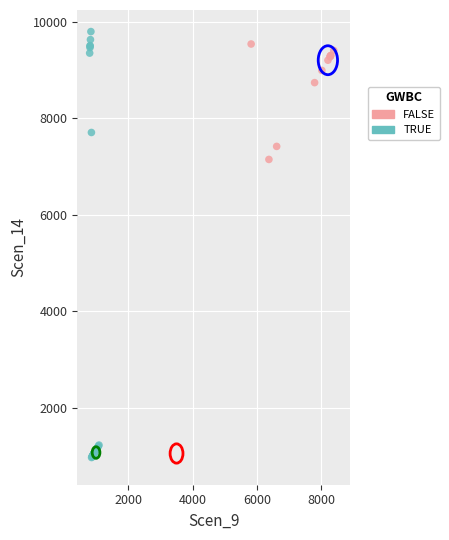

What are all the series names shown in the legend?

FALSE, TRUE